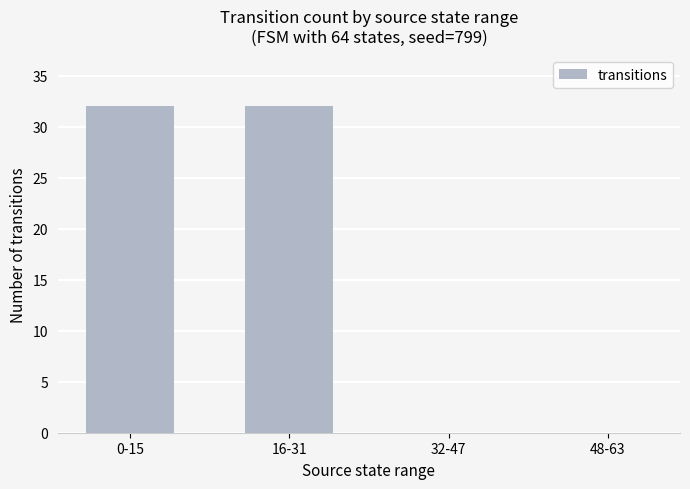

How many data points does each series have?

4